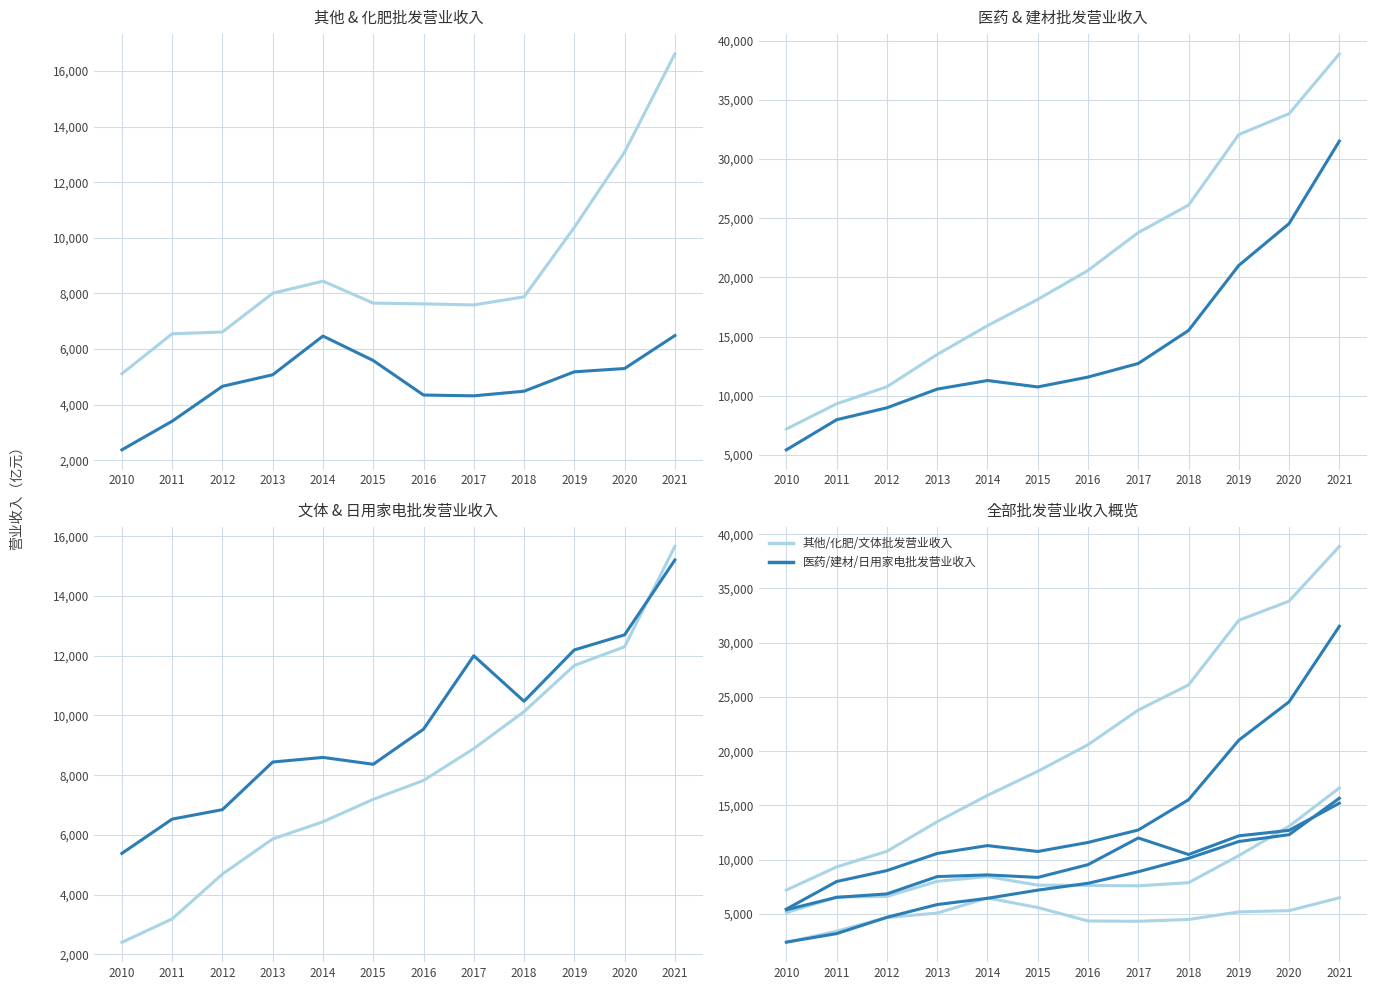

Where is the first local minimum for 建材批发营业收入?

2015